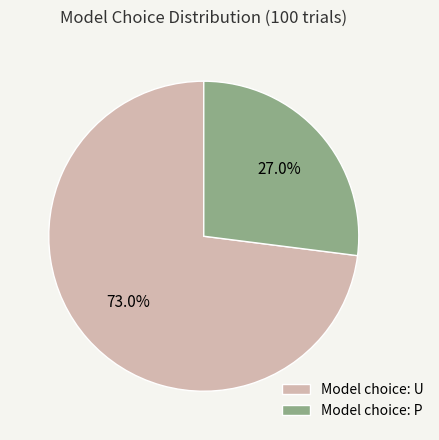

What is the ratio of the value at Model choice: U to the value at Model choice: P?

2.7